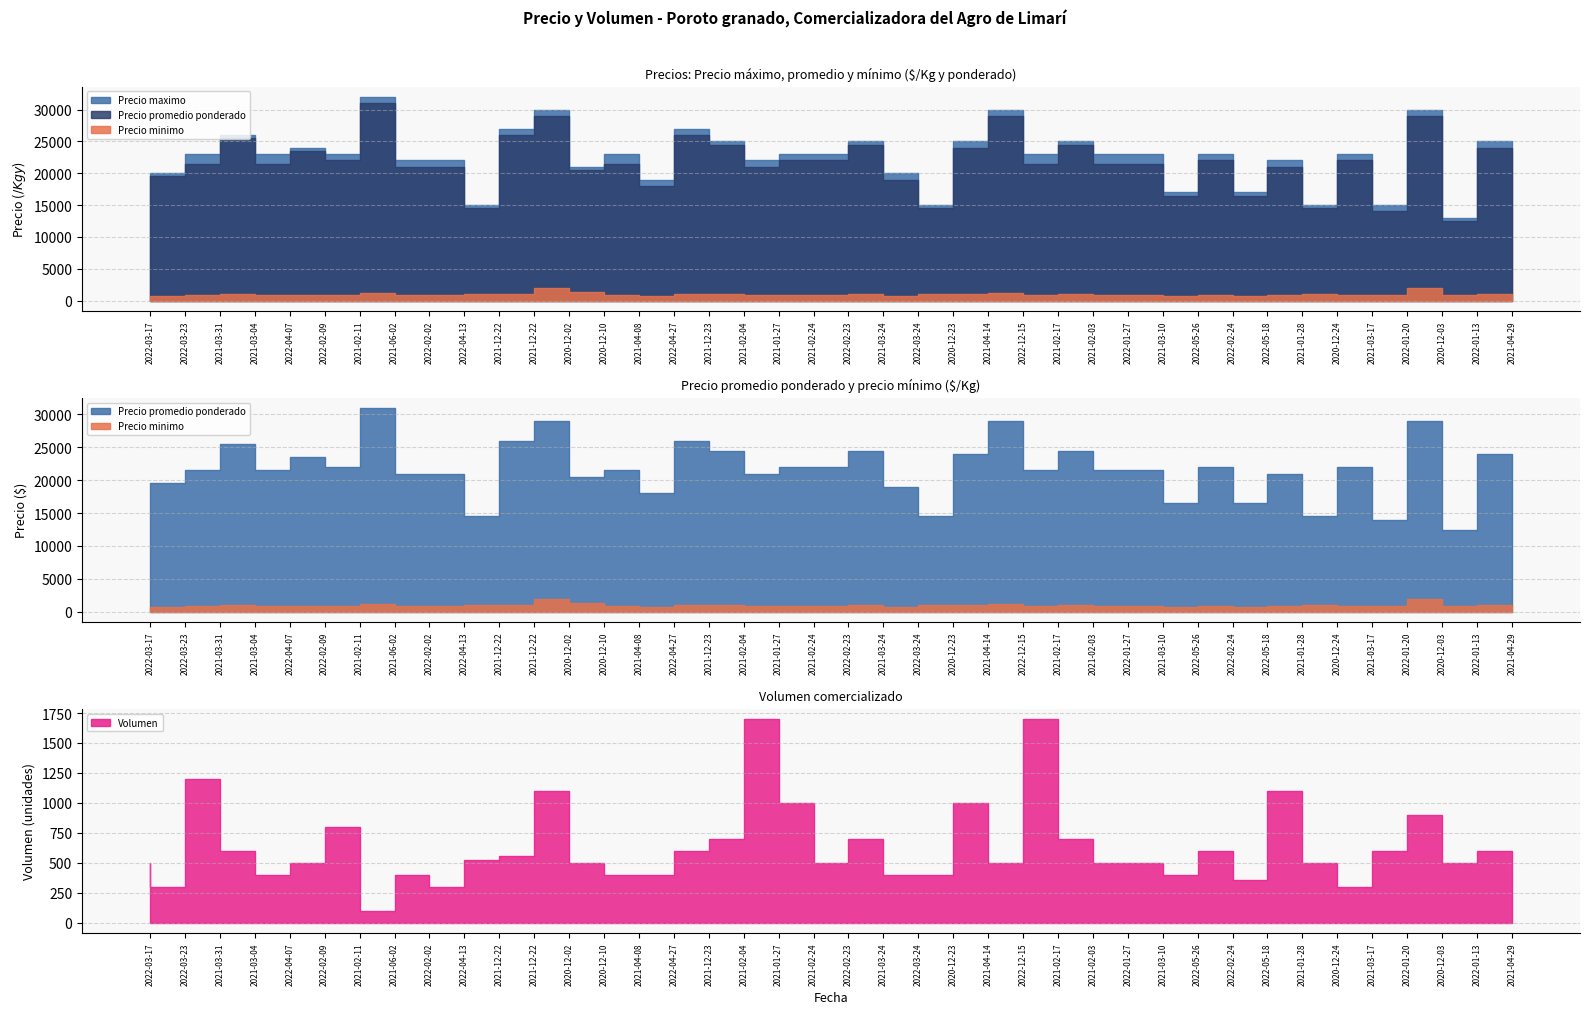

What is the label of the 2nd point from the left?

2022-03-23